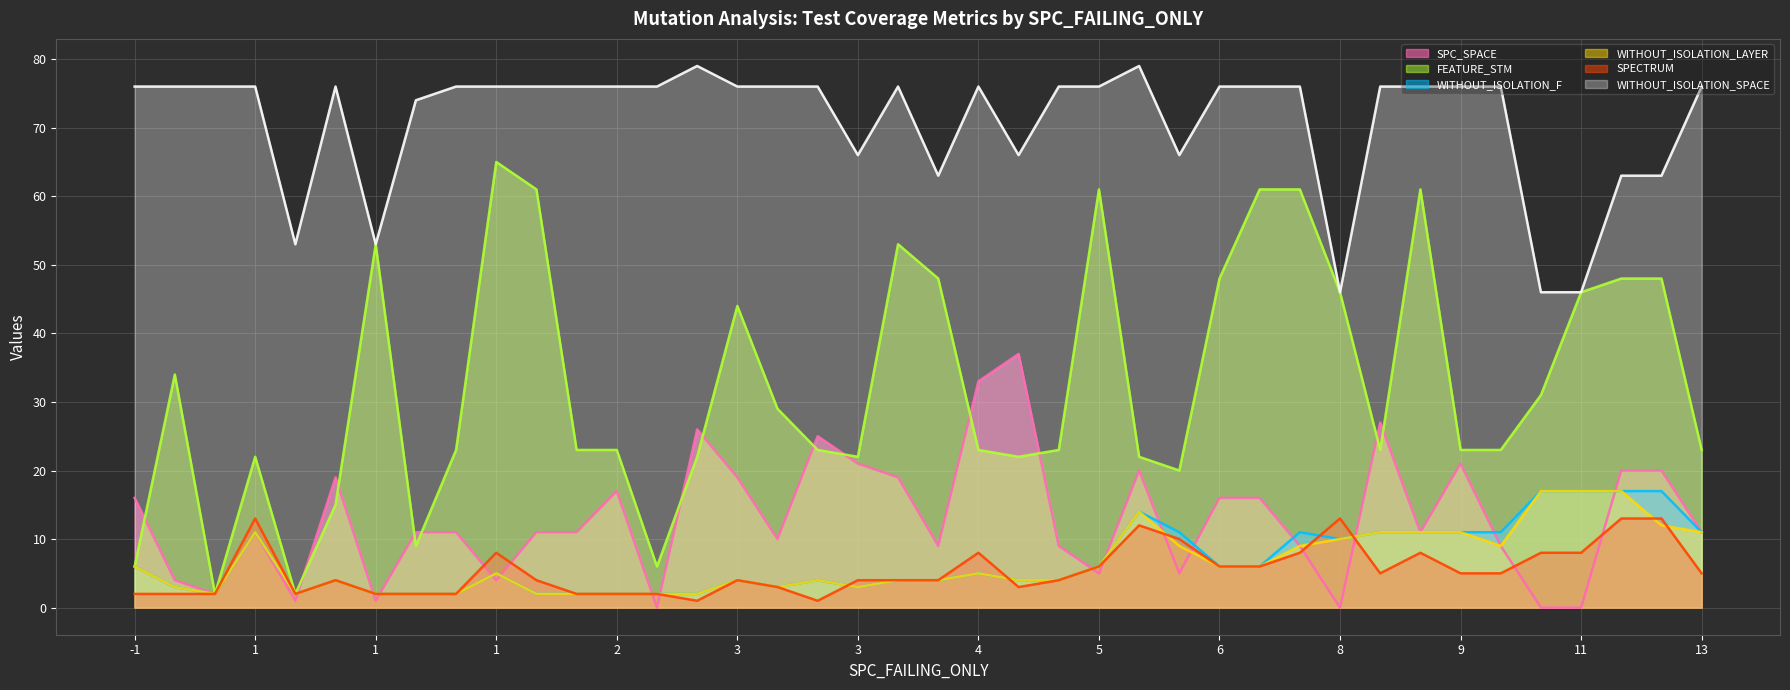

Which has a higher value, 6 or 8?

6